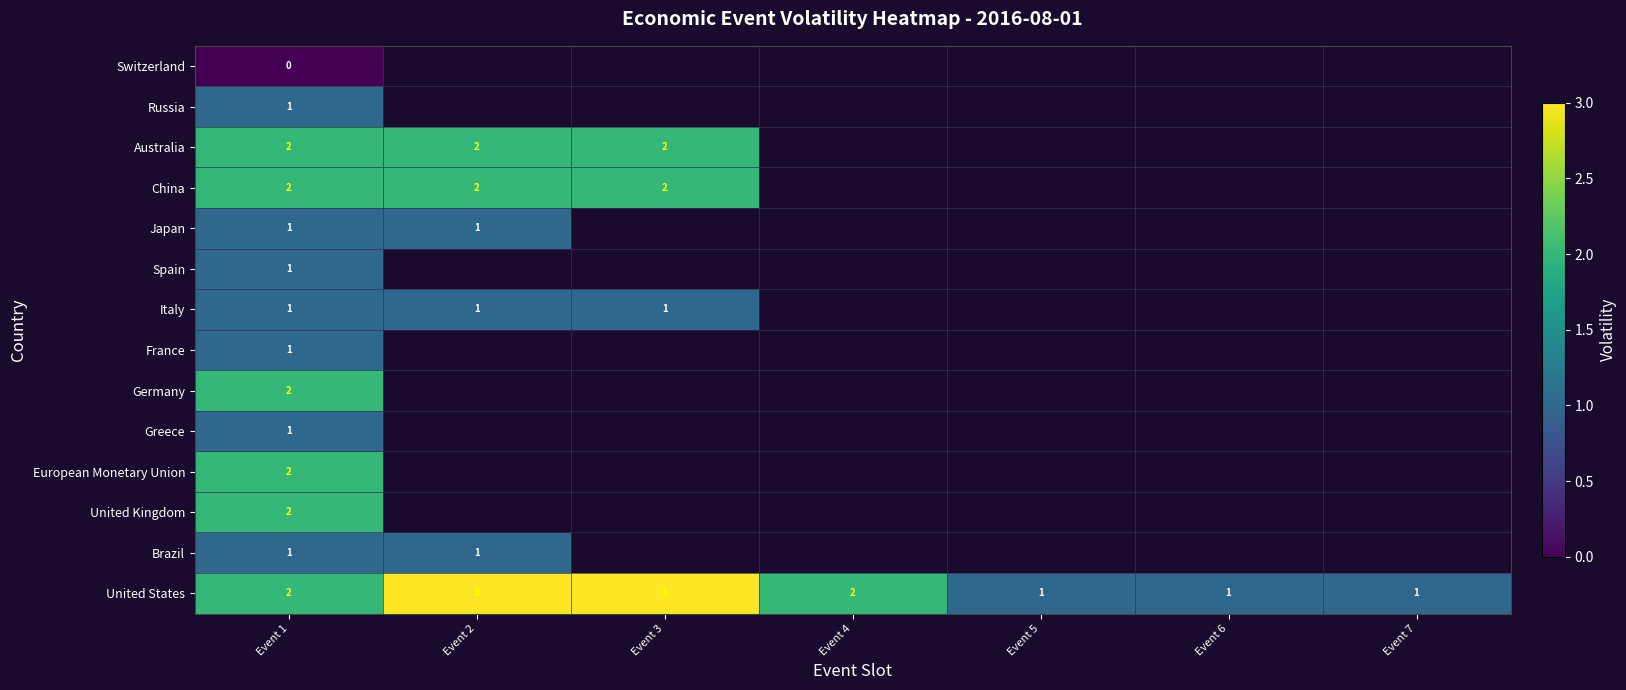

At how many categories does at least one series exceed 2?

2